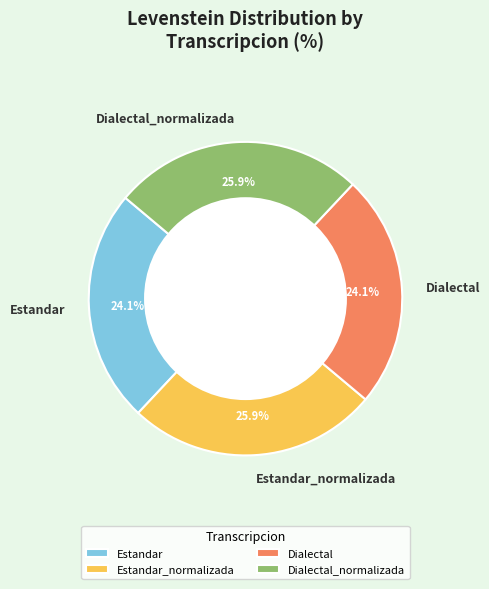

To the nearest percent, what portion does Estandar represent?

24%